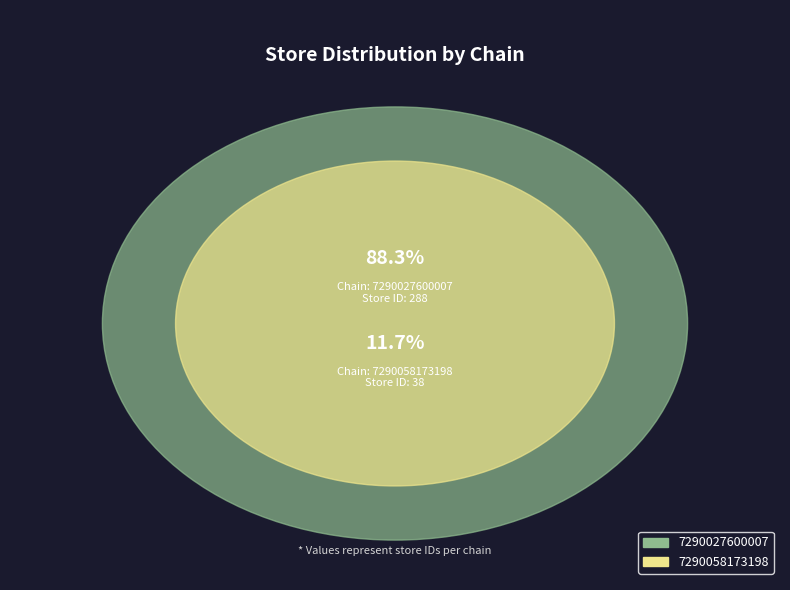

Which has a higher value, 7290058173198 or 7290027600007?

7290027600007